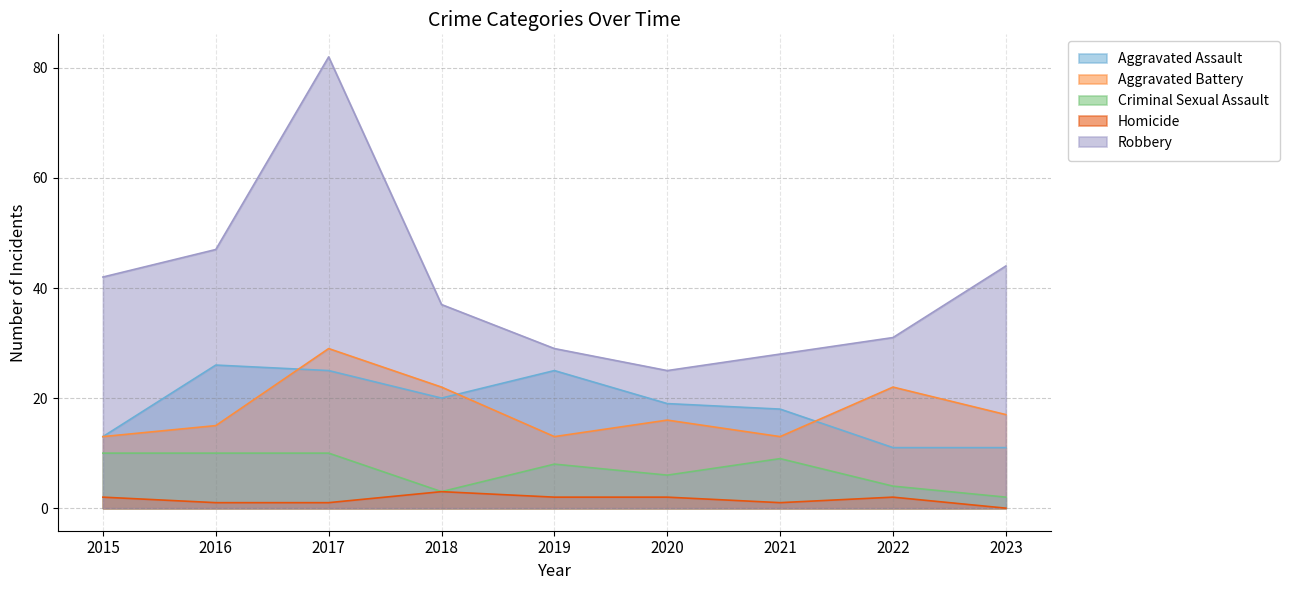

True or false: Robbery and Criminal Sexual Assault cross at least once.

False